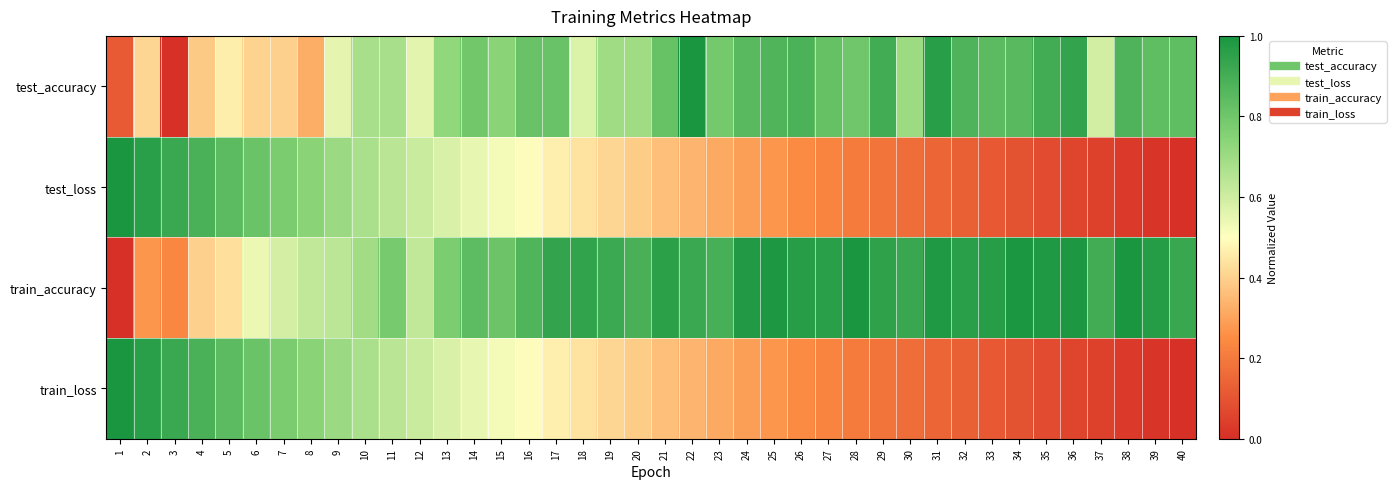

Reading left to right, transcribe all the data shown in this chart.

test_accuracy: 1=0.1	2=0.4	3=0.0	4=0.4	5=0.5	6=0.4	7=0.4	8=0.3	9=0.6	10=0.7	11=0.7	12=0.6	13=0.7	14=0.8	15=0.7	16=0.8	17=0.8	18=0.6	19=0.7	20=0.7	21=0.8	22=1.0	23=0.8	24=0.9	25=0.9	26=0.9	27=0.8	28=0.8	29=0.9	30=0.7	31=1.0	32=0.9	33=0.8	34=0.9	35=0.9	36=0.9	37=0.6	38=0.9	39=0.8	40=0.8
test_loss: 1=1.0	2=1.0	3=0.9	4=0.9	5=0.8	6=0.8	7=0.8	8=0.7	9=0.7	10=0.7	11=0.6	12=0.6	13=0.6	14=0.6	15=0.5	16=0.5	17=0.5	18=0.4	19=0.4	20=0.4	21=0.4	22=0.3	23=0.3	24=0.3	25=0.3	26=0.2	27=0.2	28=0.2	29=0.2	30=0.2	31=0.1	32=0.1	33=0.1	34=0.1	35=0.1	36=0.1	37=0.0	38=0.0	39=0.0	40=0.0
train_accuracy: 1=0.0	2=0.3	3=0.2	4=0.4	5=0.4	6=0.5	7=0.6	8=0.6	9=0.6	10=0.7	11=0.8	12=0.6	13=0.8	14=0.8	15=0.8	16=0.9	17=0.9	18=0.9	19=0.9	20=0.9	21=1.0	22=0.9	23=0.9	24=1.0	25=1.0	26=1.0	27=1.0	28=1.0	29=1.0	30=0.9	31=1.0	32=1.0	33=1.0	34=1.0	35=1.0	36=1.0	37=0.9	38=1.0	39=1.0	40=0.9
train_loss: 1=1.0	2=1.0	3=0.9	4=0.9	5=0.8	6=0.8	7=0.8	8=0.7	9=0.7	10=0.7	11=0.6	12=0.6	13=0.6	14=0.5	15=0.5	16=0.5	17=0.5	18=0.4	19=0.4	20=0.4	21=0.4	22=0.3	23=0.3	24=0.3	25=0.3	26=0.2	27=0.2	28=0.2	29=0.2	30=0.2	31=0.1	32=0.1	33=0.1	34=0.1	35=0.1	36=0.1	37=0.0	38=0.0	39=0.0	40=0.0